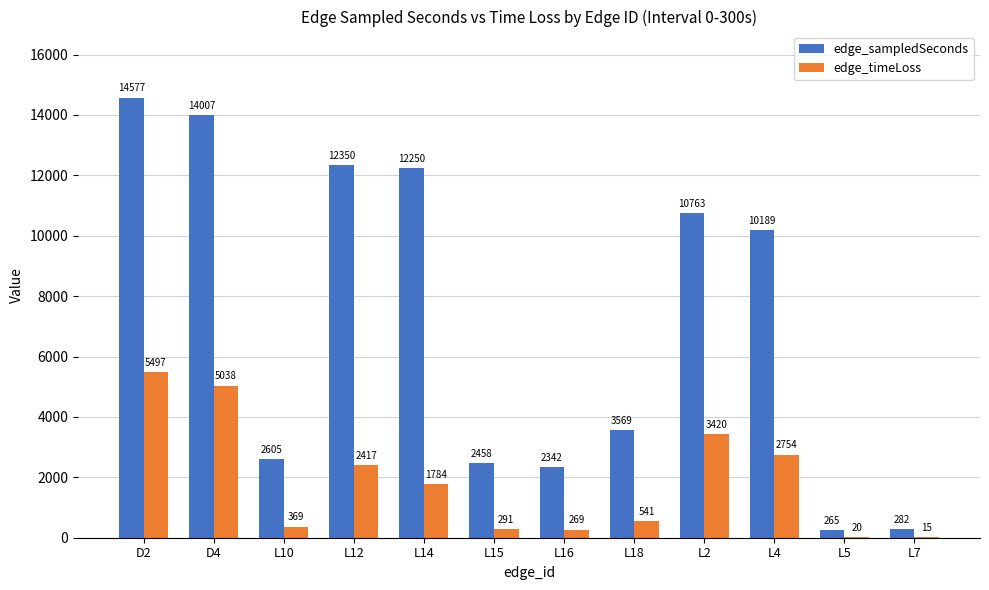

Which series has the largest total across all categories?

edge_sampledSeconds